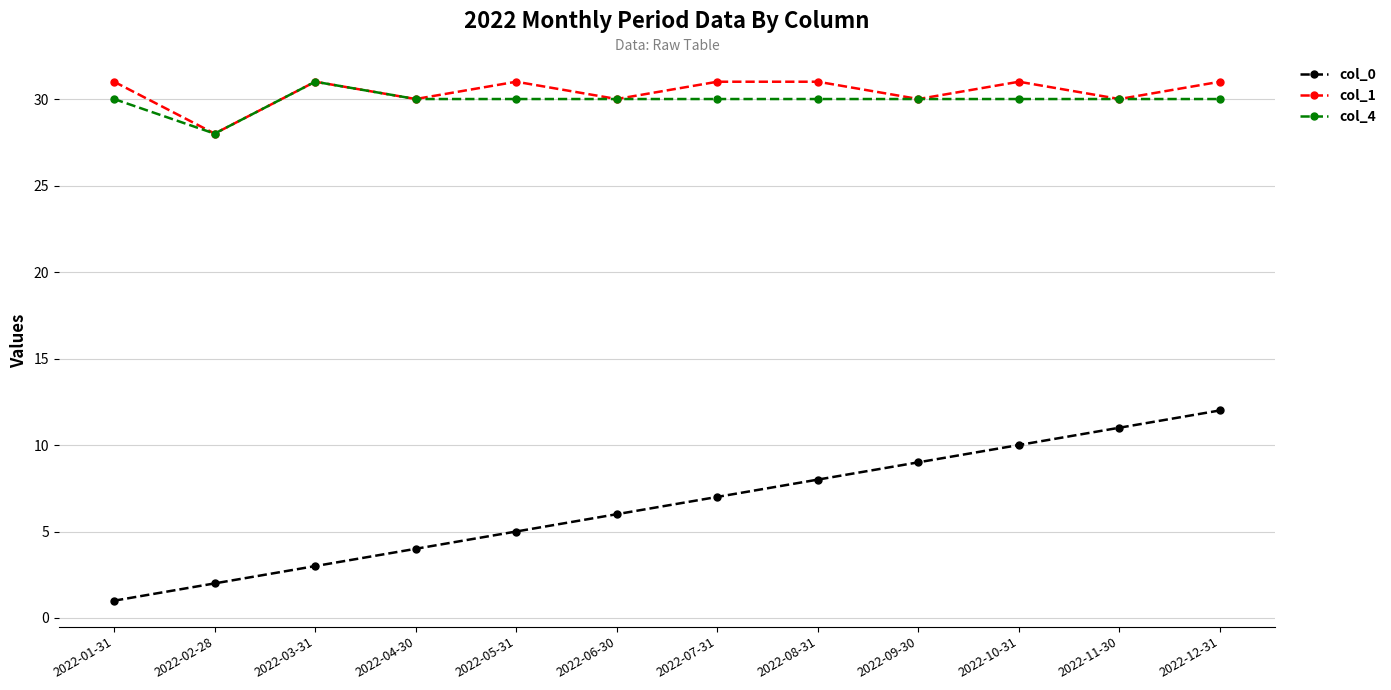

True or false: col_4 and col_0 intersect in this chart.

False